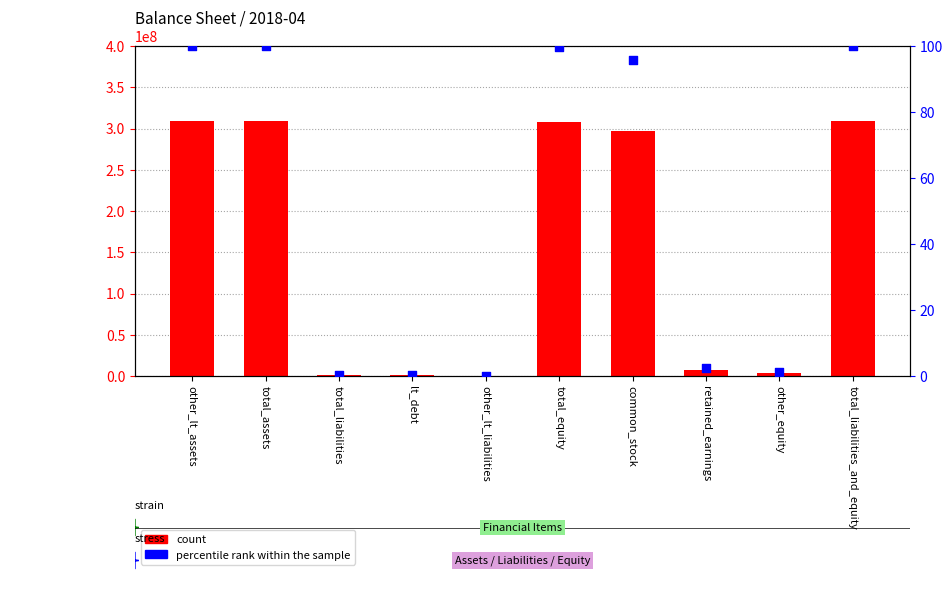

Is the value of percentile rank within the sample at total_equity greater than the value of count at total_liabilities_and_equity?

No